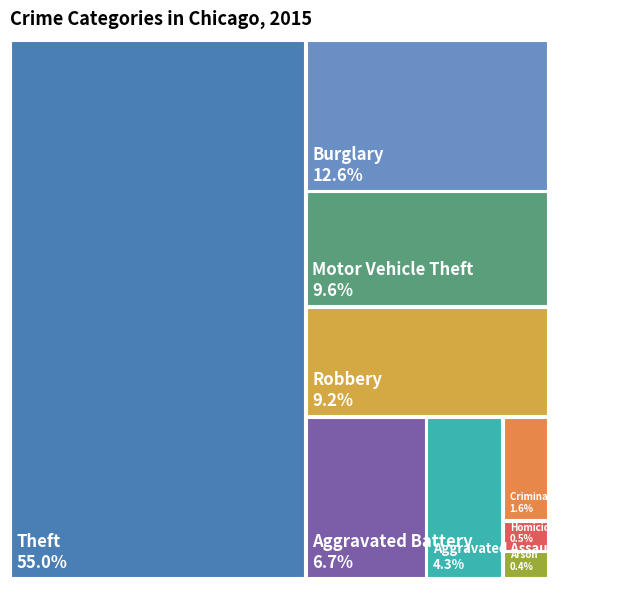

Which category has the biggest portion of the pie?

Theft